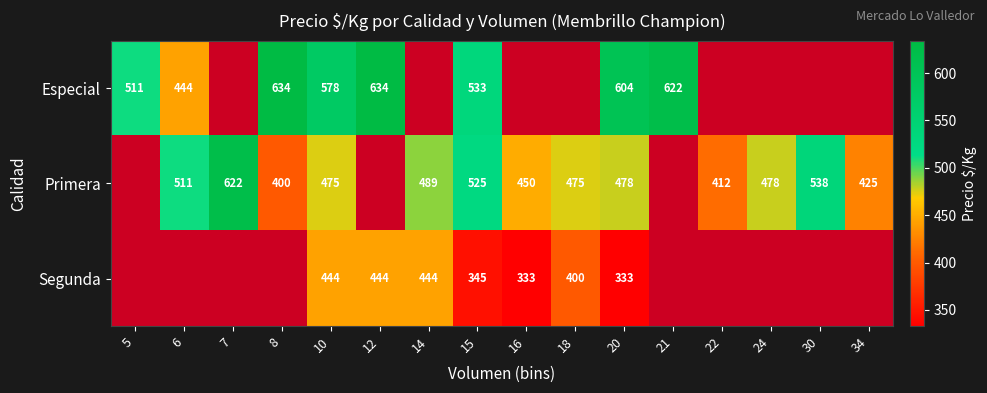

Between 18 and 6, which is larger?

6